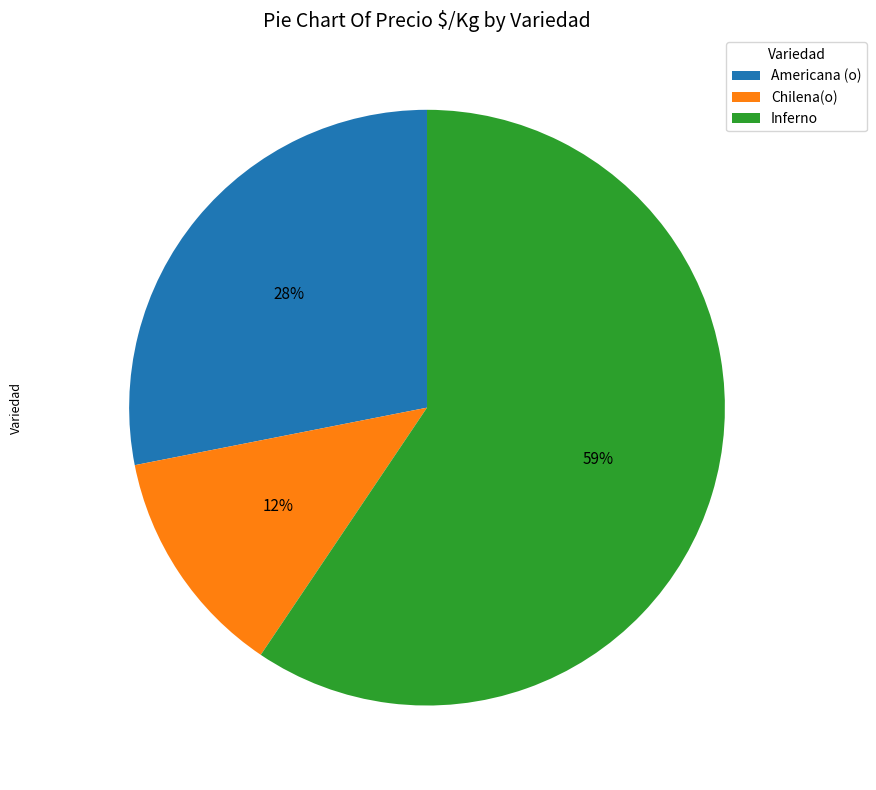

To the nearest percent, what is the average slice percentage?

33%